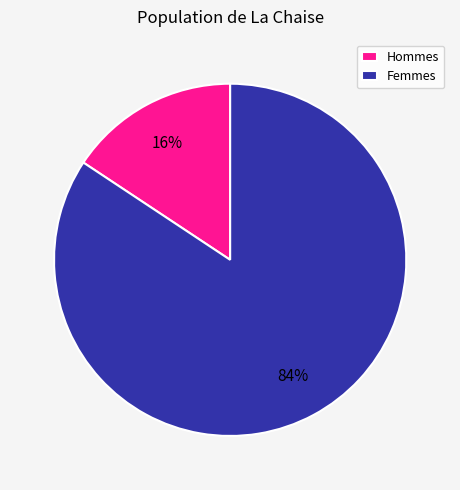

Does any single category account for the majority?

Yes